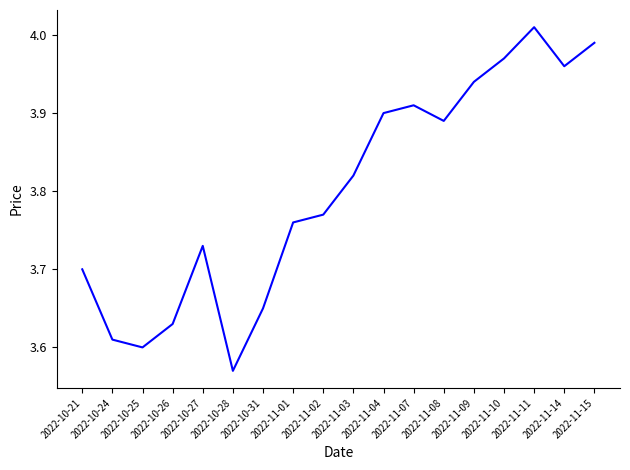

At which category does the chart reach its minimum across all series?

2022-10-28